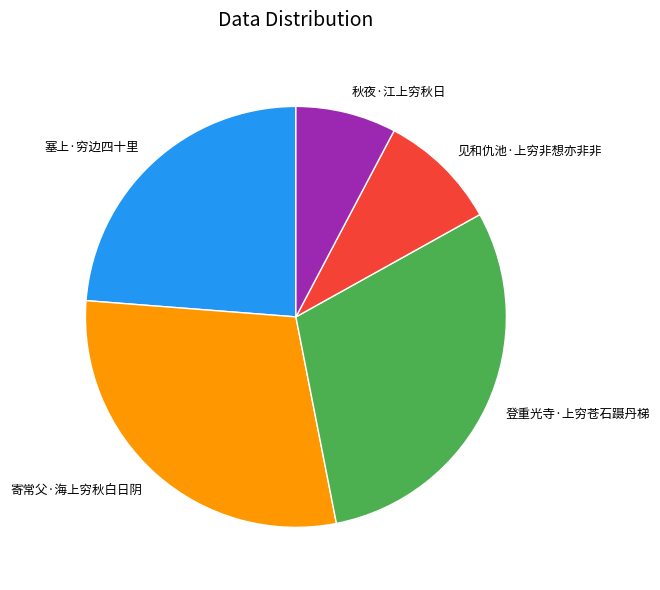

Is 塞上·穷边四十里 the majority of the pie?

No